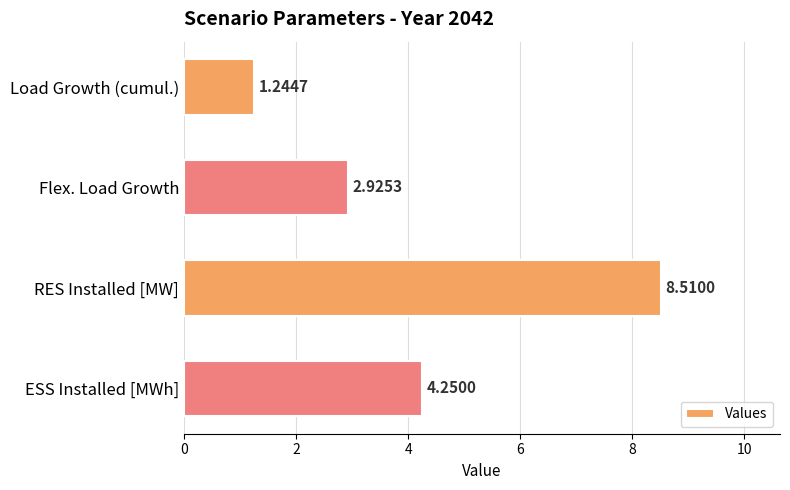

Which label corresponds to the smallest value in the chart?

Load Growth (cumul.)